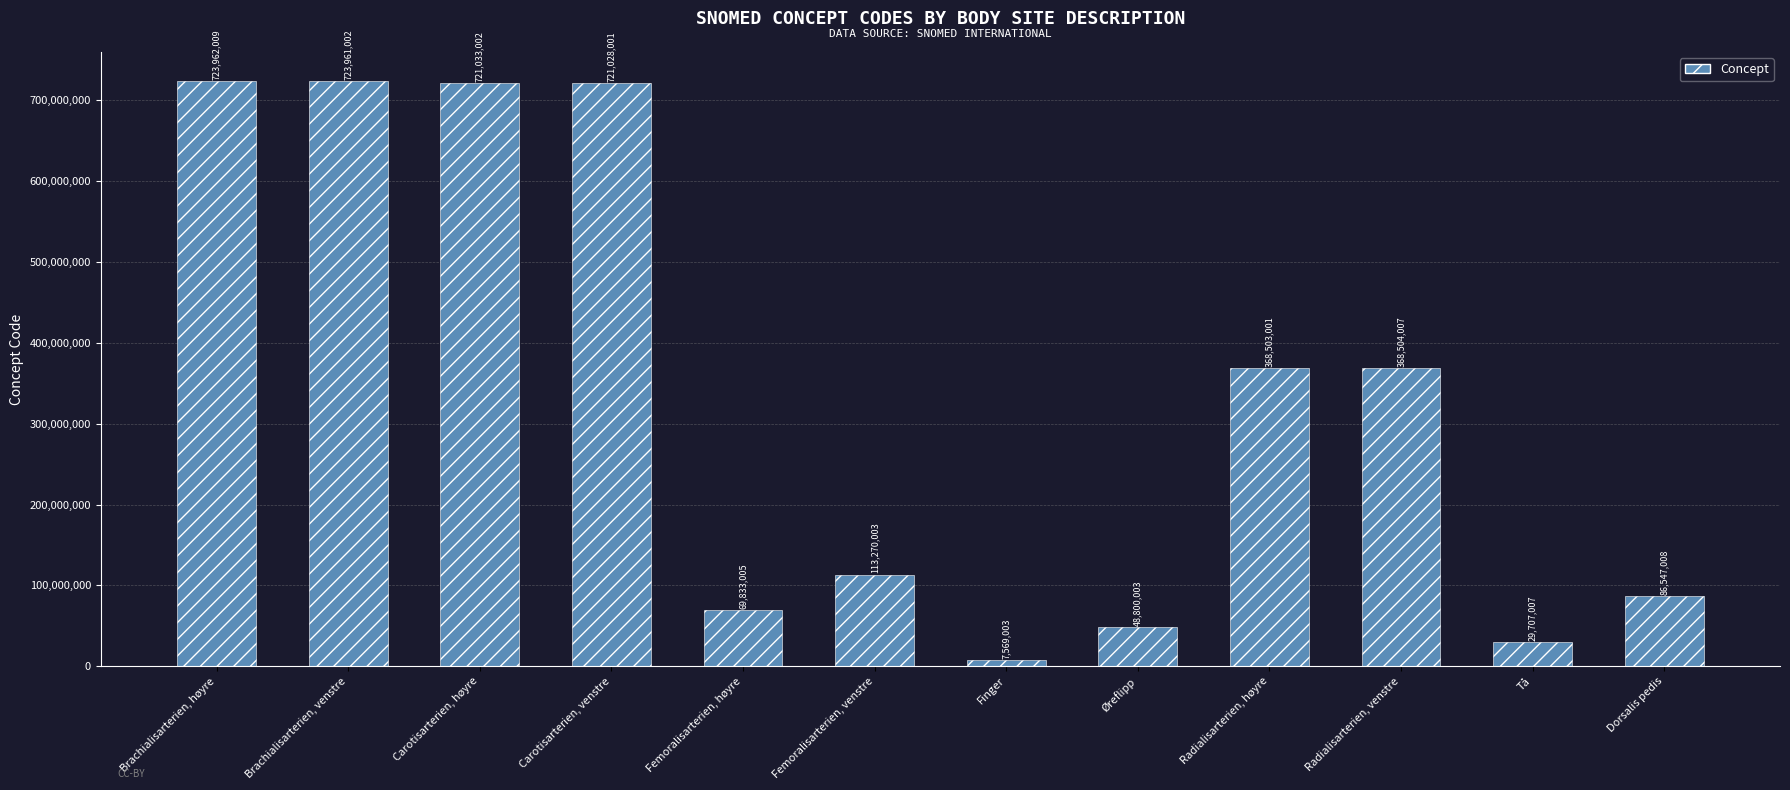

Rank the categories by value from lowest to highest.

Finger, Tå, Øreflipp, Femoralisarterien, høyre, Dorsalis pedis, Femoralisarterien, venstre, Radialisarterien, høyre, Radialisarterien, venstre, Carotisarterien, venstre, Carotisarterien, høyre, Brachialisarterien, venstre, Brachialisarterien, høyre